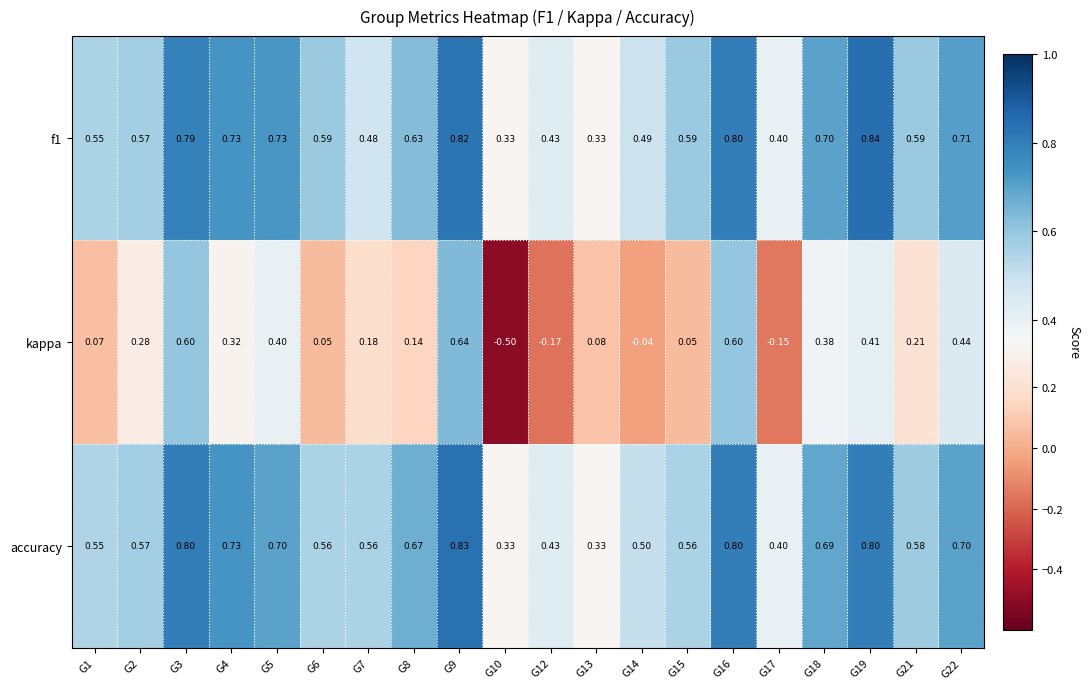

Which series has the largest range (max minus min)?

kappa